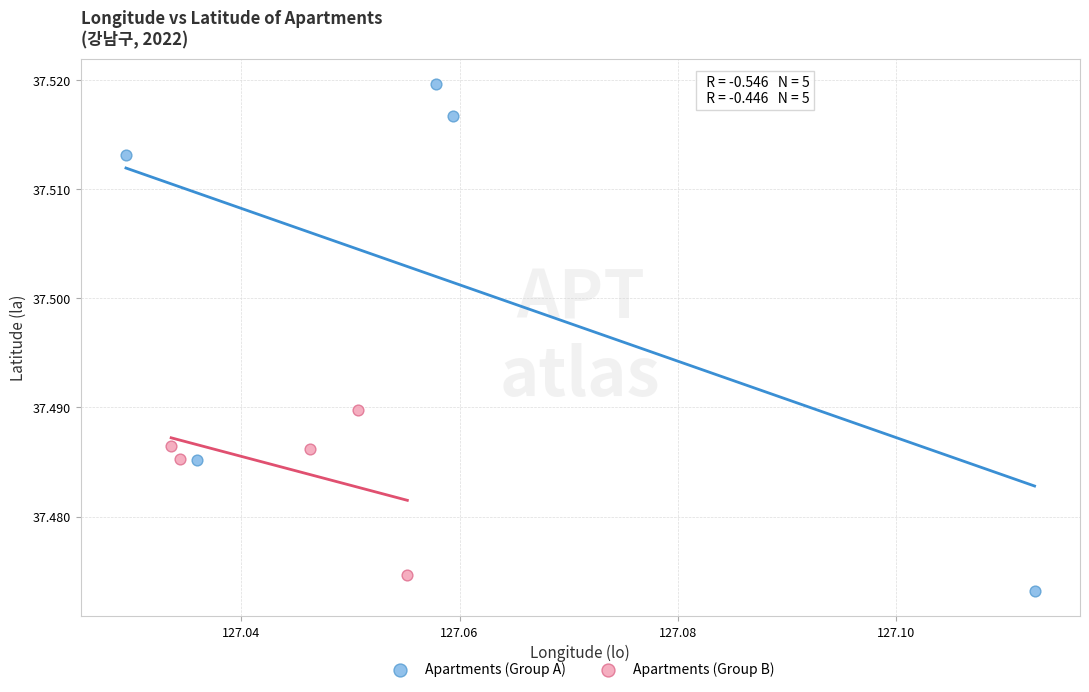

Which series reaches the maximum Y coordinate?

Apartments (Group A)